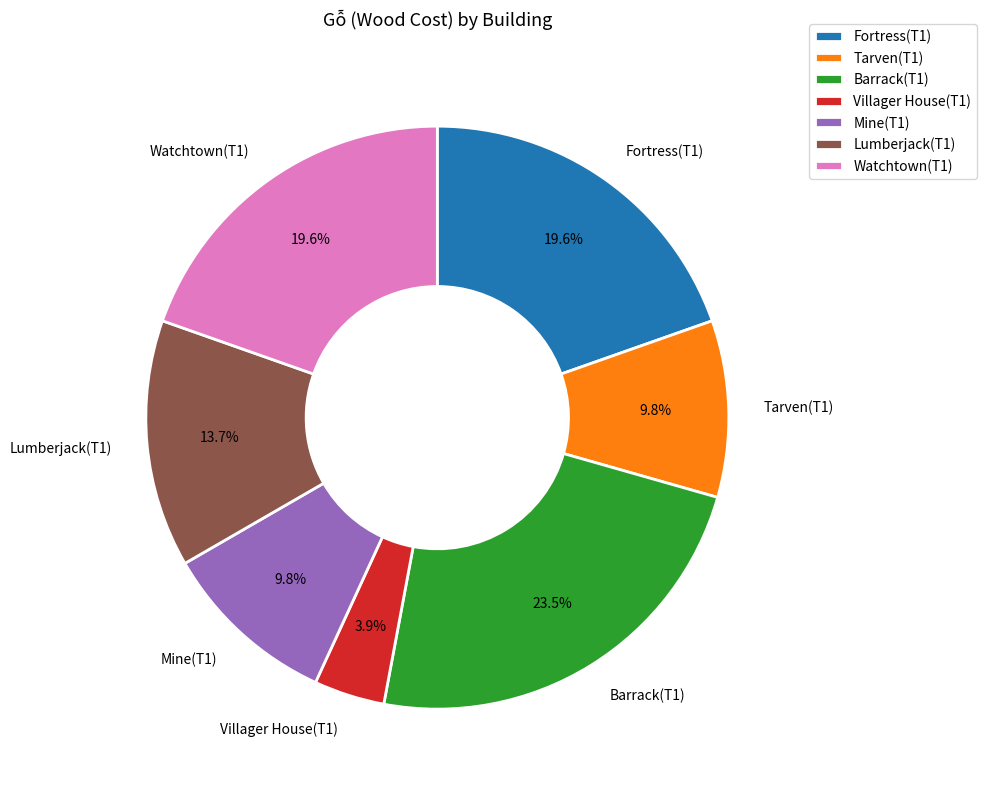

What is the largest slice in the pie chart?

Barrack(T1)